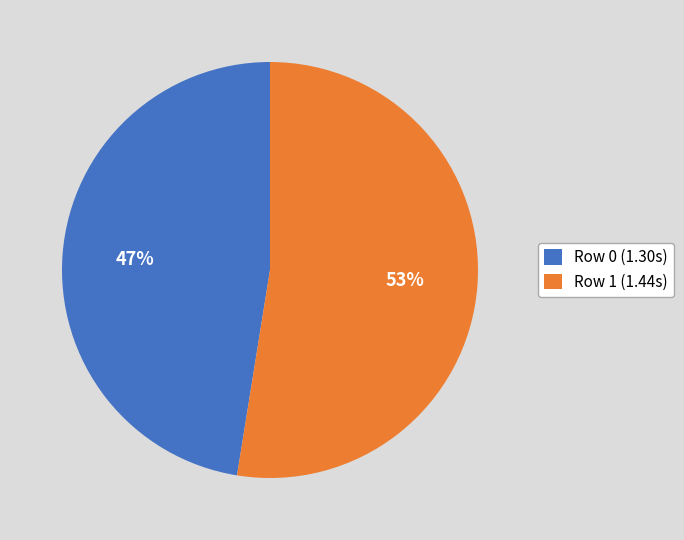

Approximately how many times larger is the value at Row 1 (1.44s) compared to Row 0 (1.30s)?

1.1